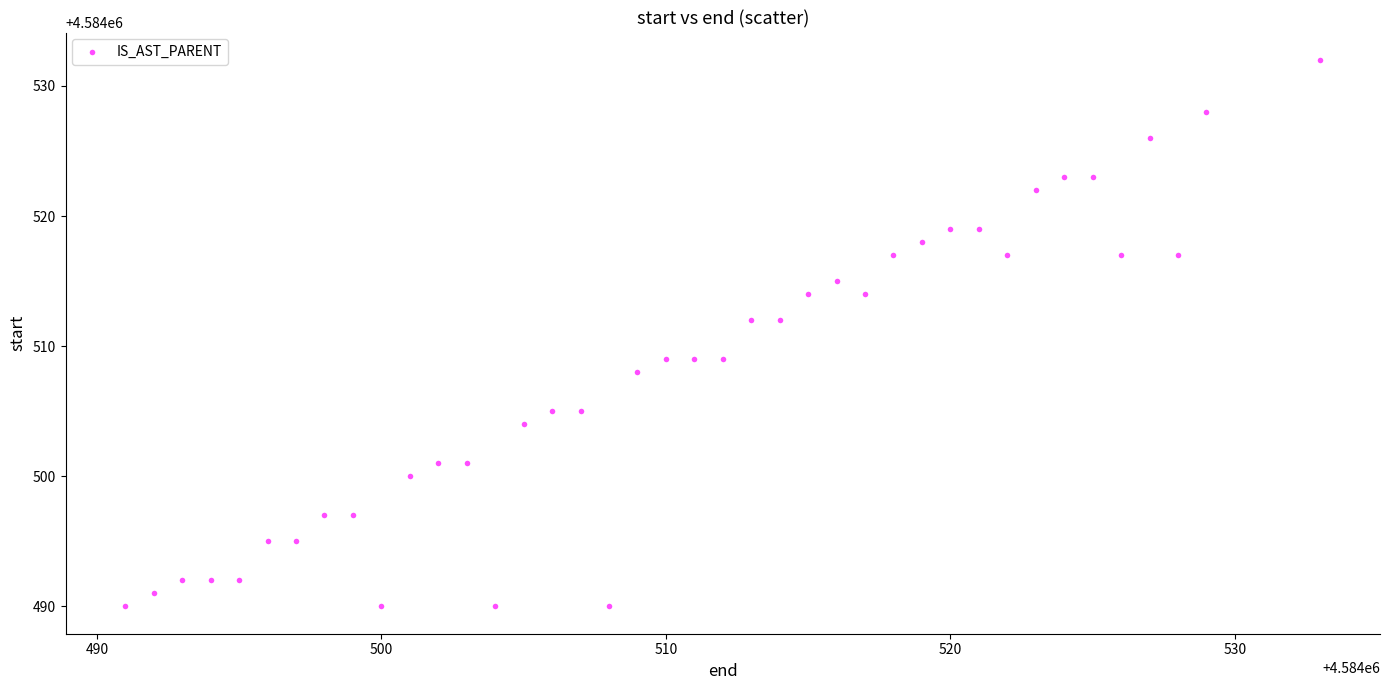

What is the range of X values (max minus min)?

42